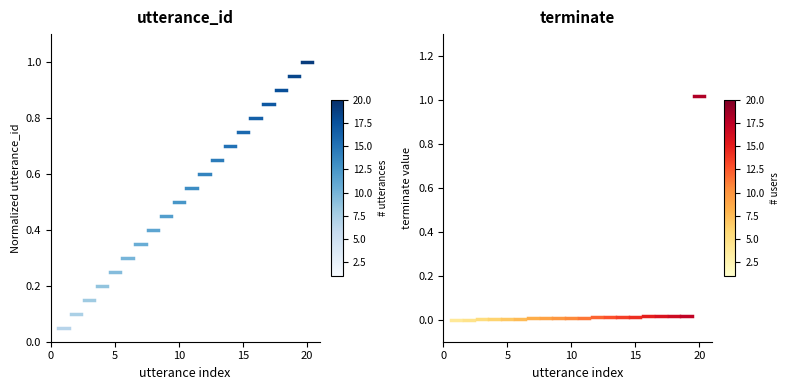

What is the total value across all series at 0?

0.1